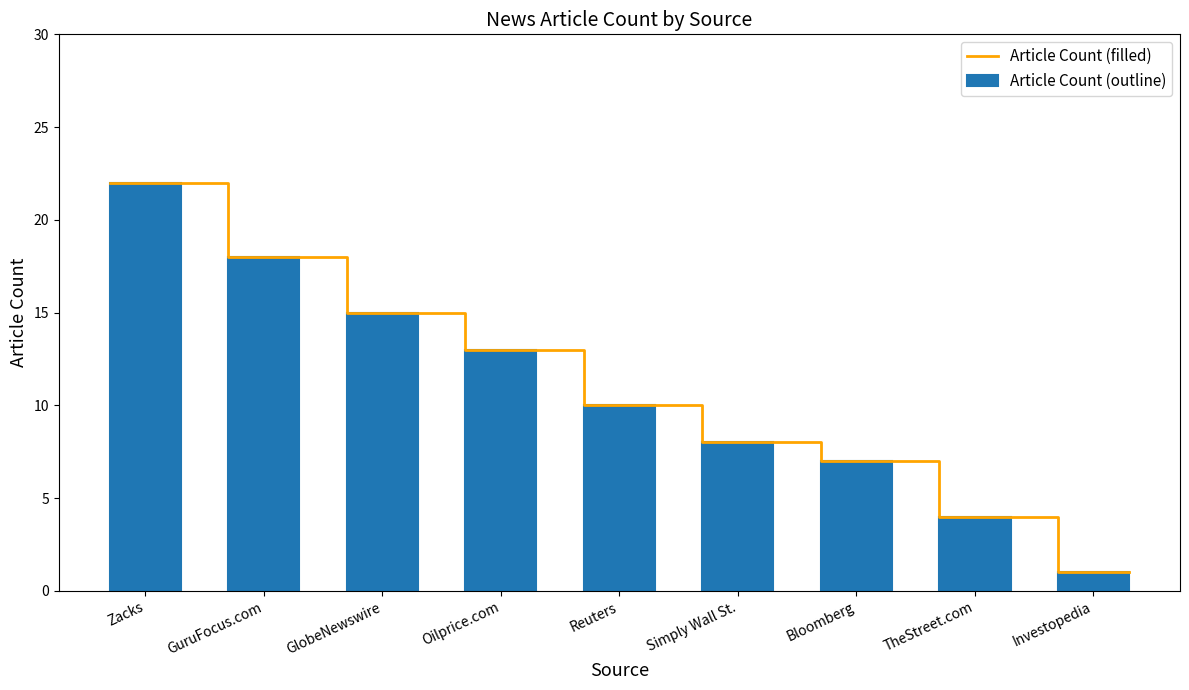

The value at GlobeNewswire is 3. True or false?

False